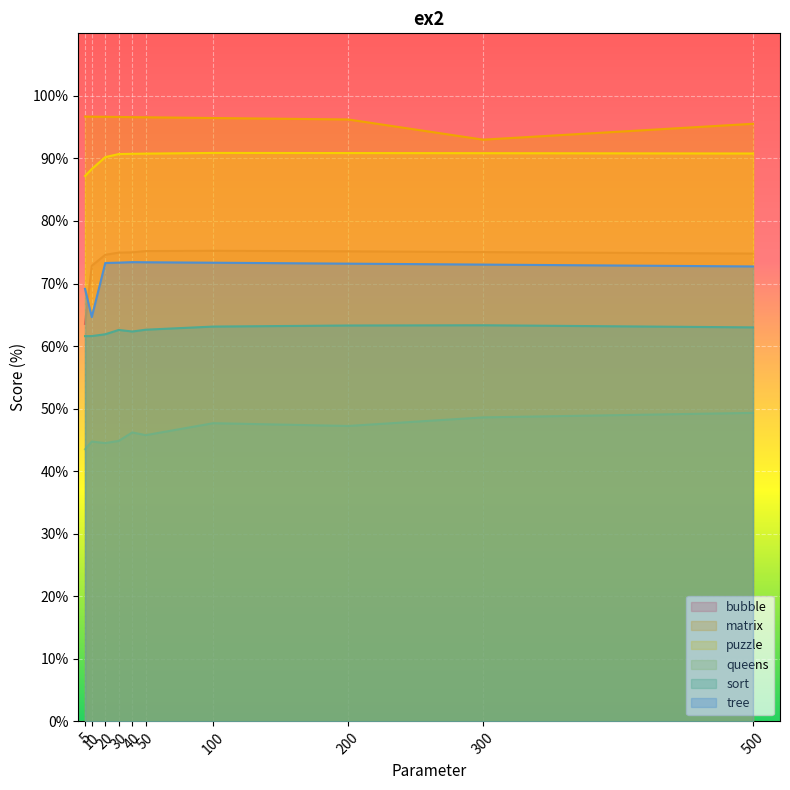

Rank the series at 200 from lowest to highest value.

queens, sort, tree, bubble, puzzle, matrix